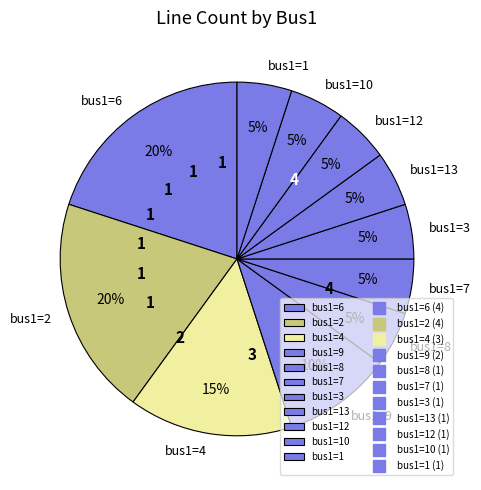

To the nearest percent, what percentage of the pie is bus1=9?

10%